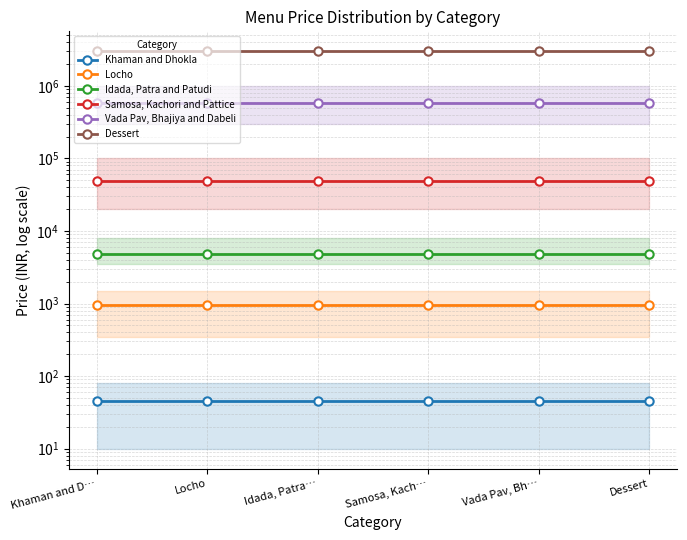

True or false: Samosa, Kachori and Pattice and Idada, Patra and Patudi intersect in this chart.

False